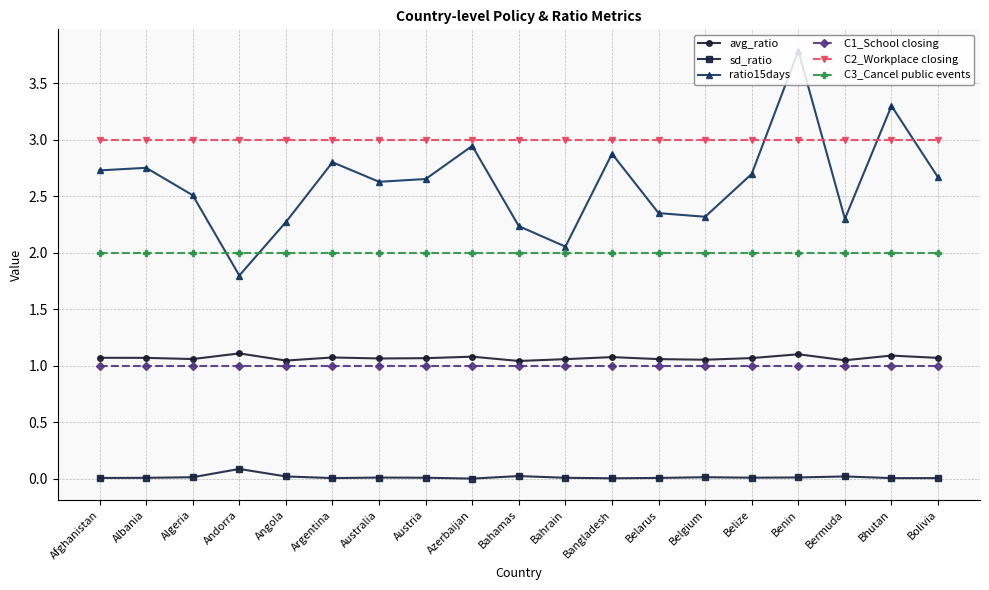

True or false: avg_ratio and C1_School closing cross at least once.

False